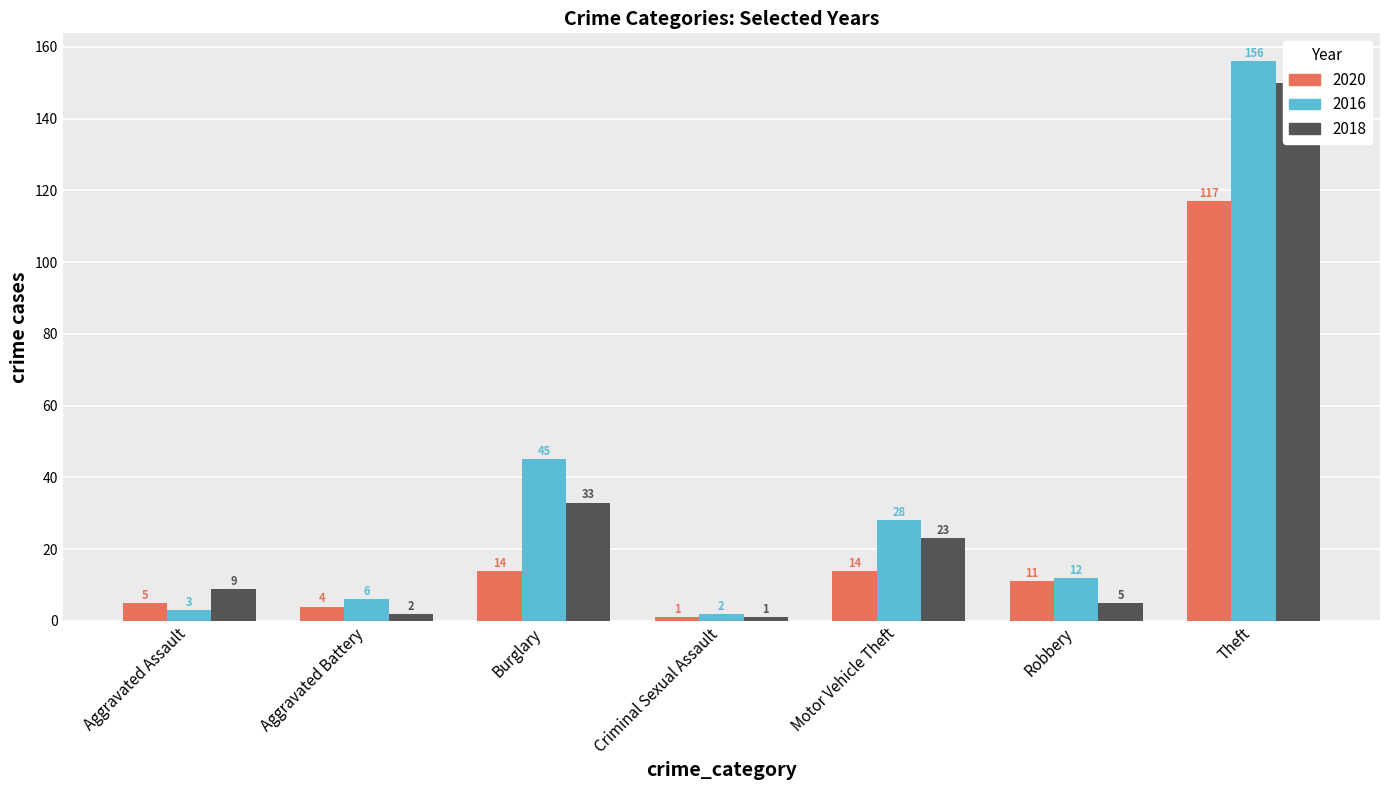

Between Motor Vehicle Theft and Burglary, which is larger?

Motor Vehicle Theft